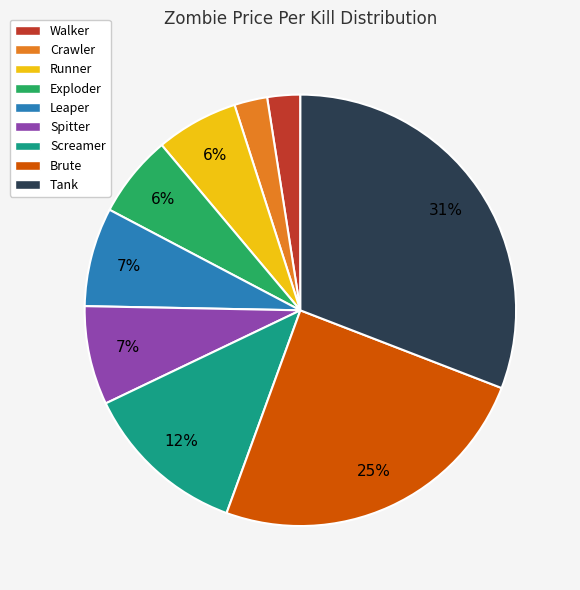

To the nearest percent, what portion does Runner represent?

6%